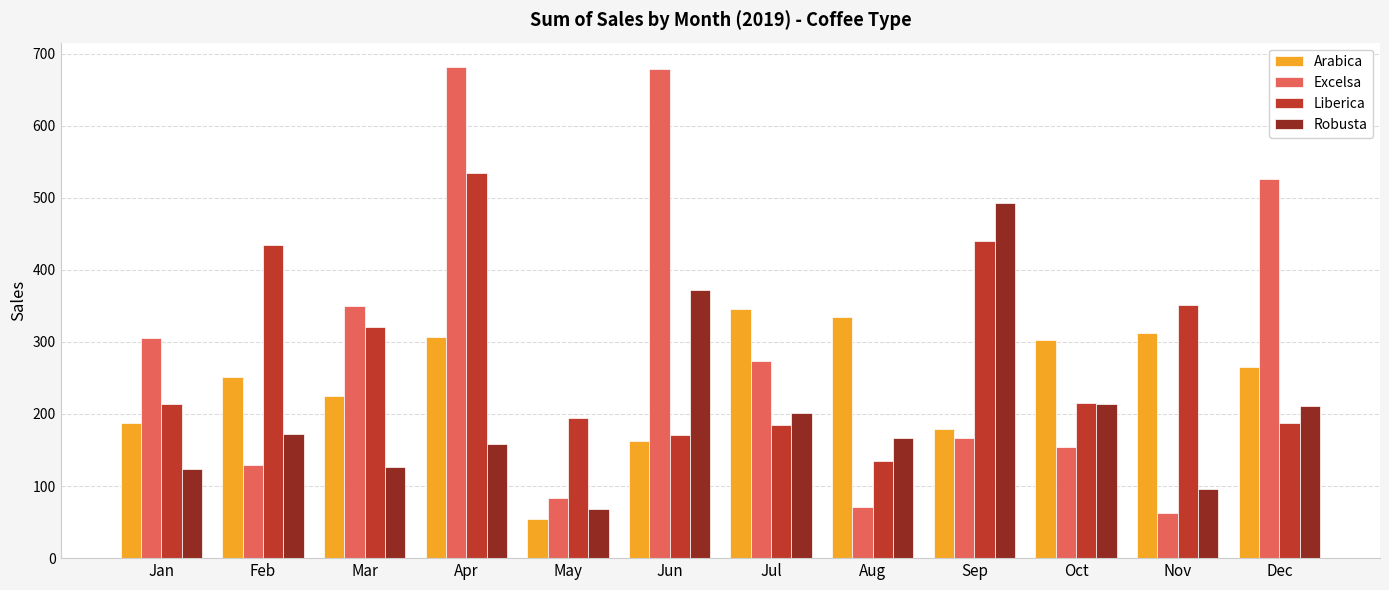

What is the spread (max minus min) of values at Jul?

160.9